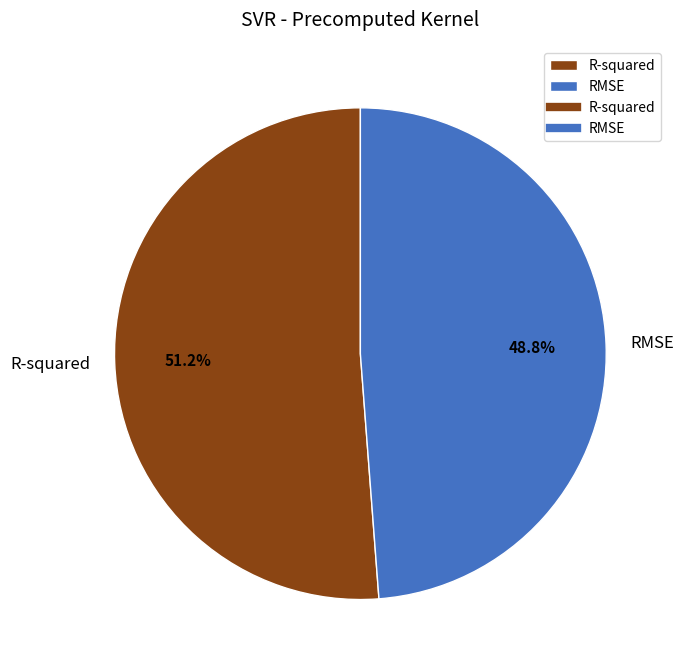

How many segments does this pie chart have?

2